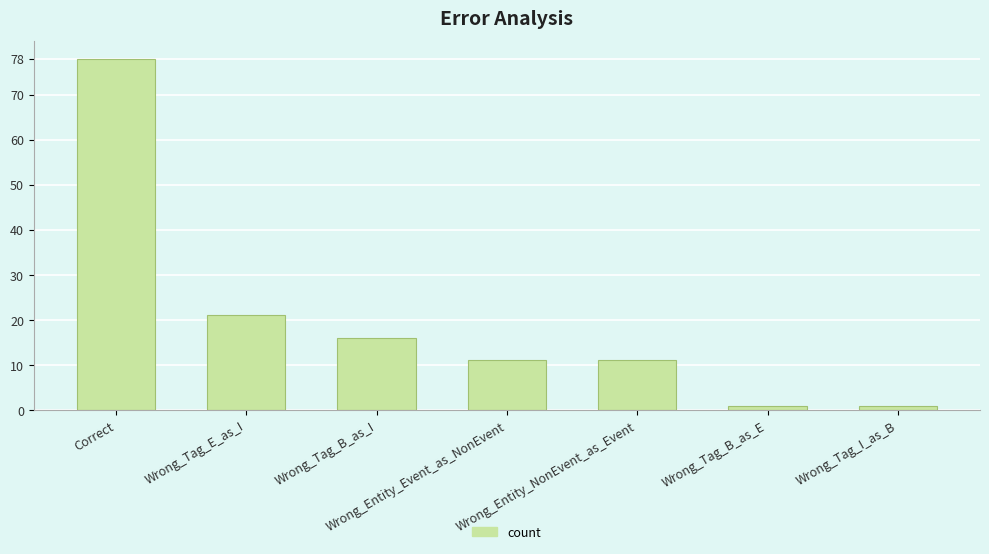

Are the bars horizontal?

No